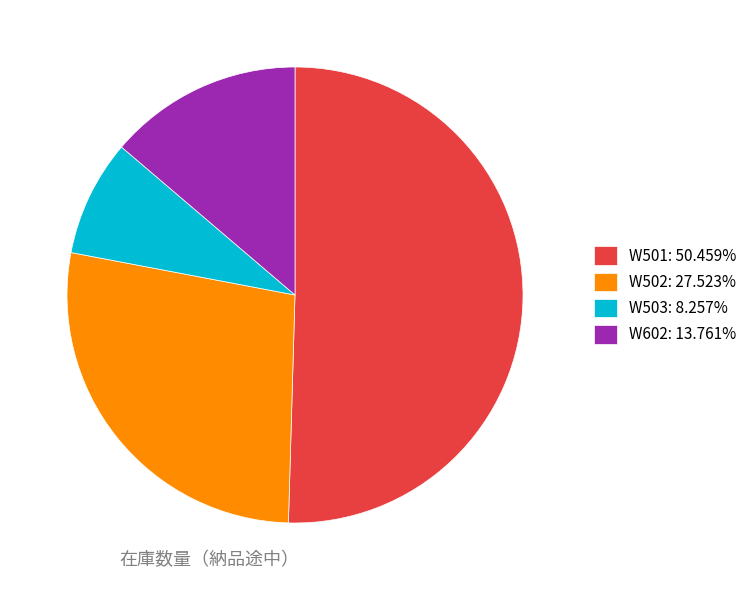

Does any single category account for the majority?

Yes